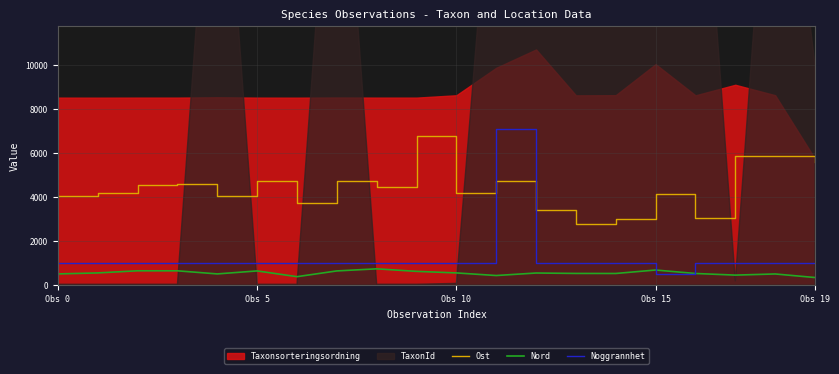

How many intersections are there between Noggrannhet and Ost?

2